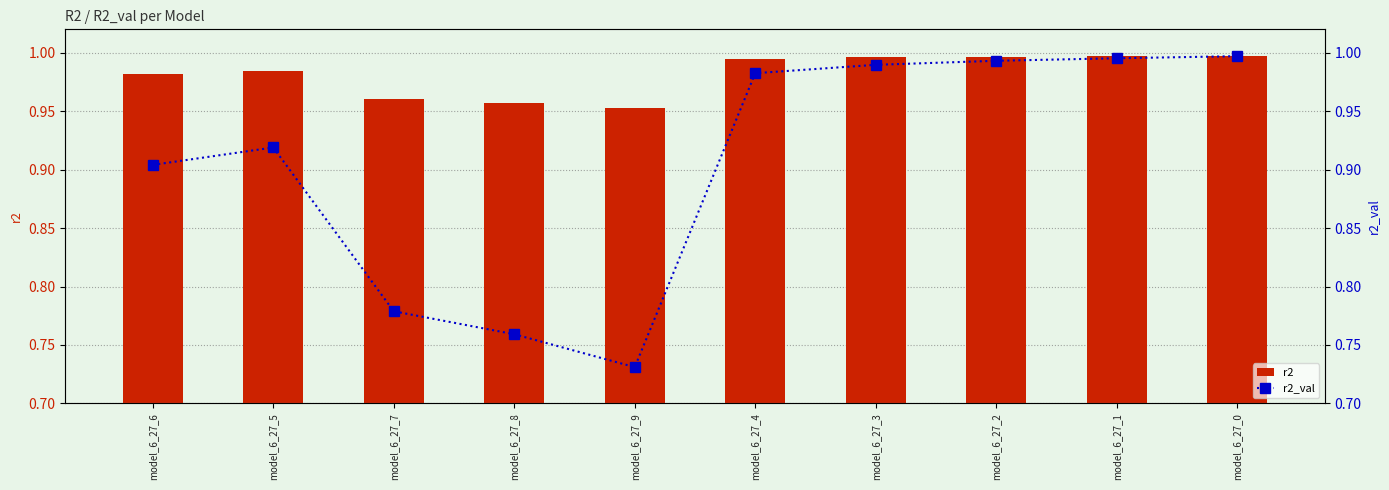

What is the sum of the r2 values at model_6_27_8 and model_6_27_3?

2.0